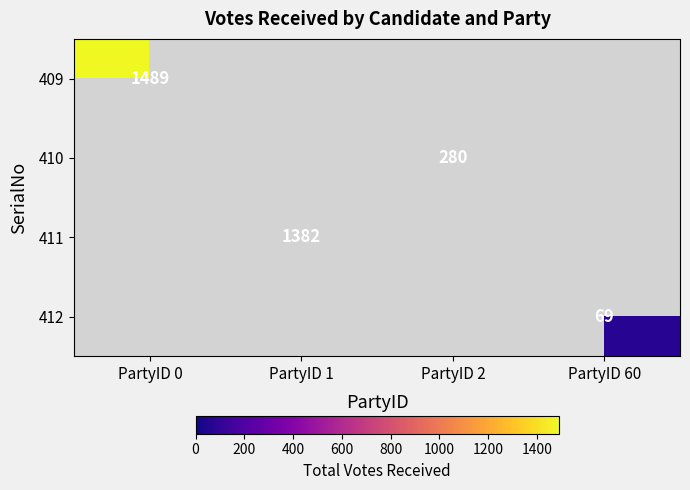

The 410 series shows 156 at PartyID 2. True or false?

False